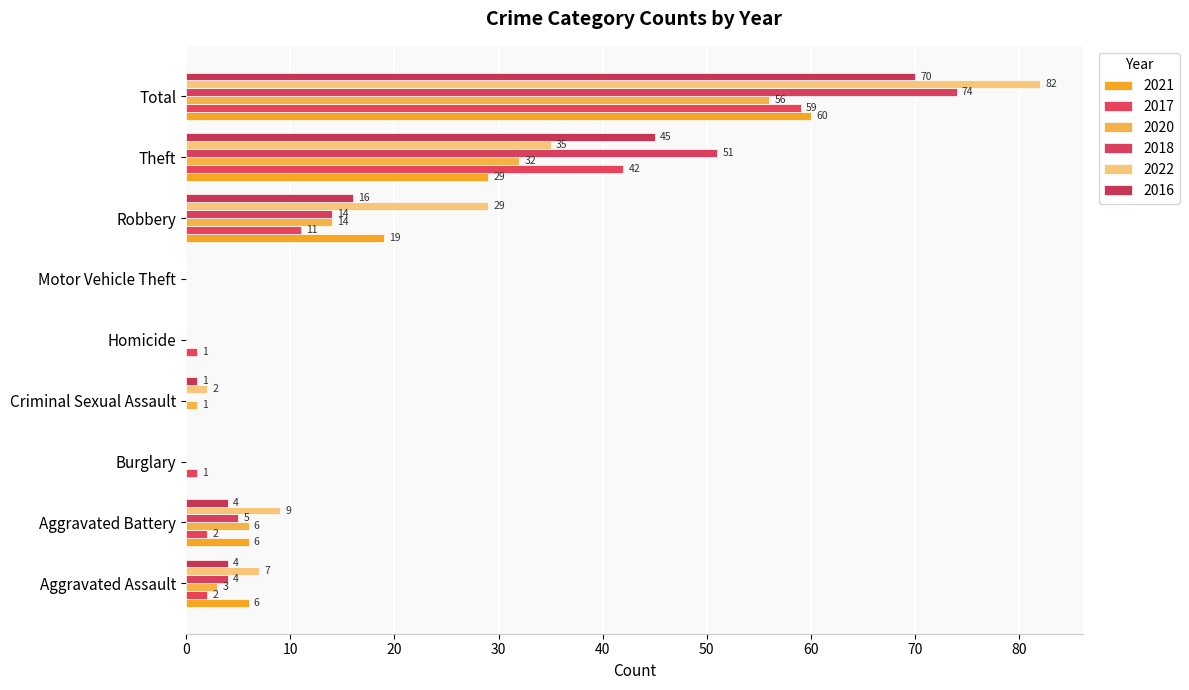

The value of 2020 at Homicide is -37. True or false?

False